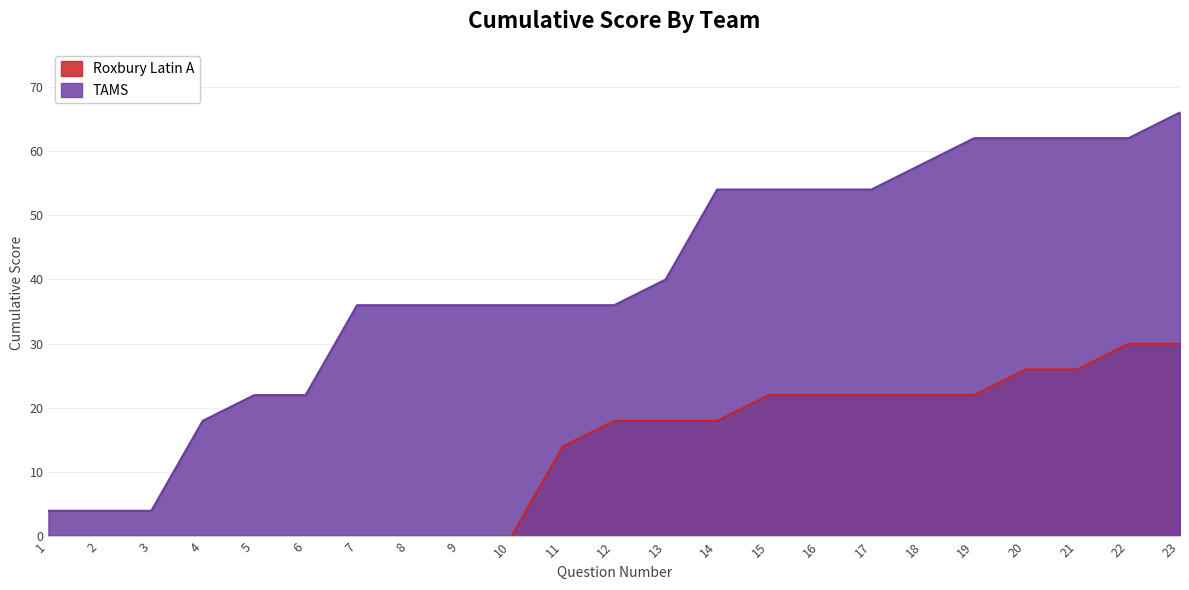

List the series in order of their peak value, highest first.

TAMS, Roxbury Latin A